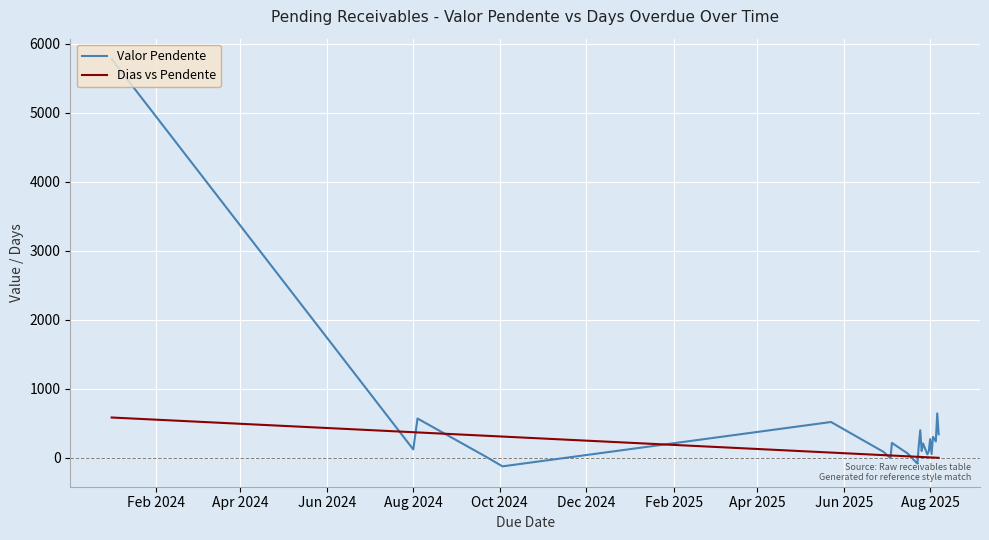

After their last crossing, which series has the higher values: Valor Pendente or Dias vs Pendente?

Valor Pendente